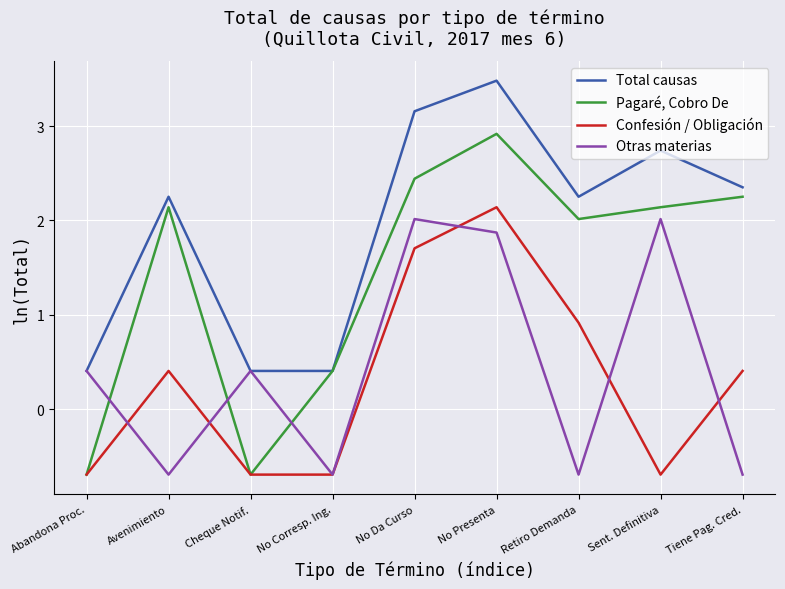

How many lines are shown in the chart?

4